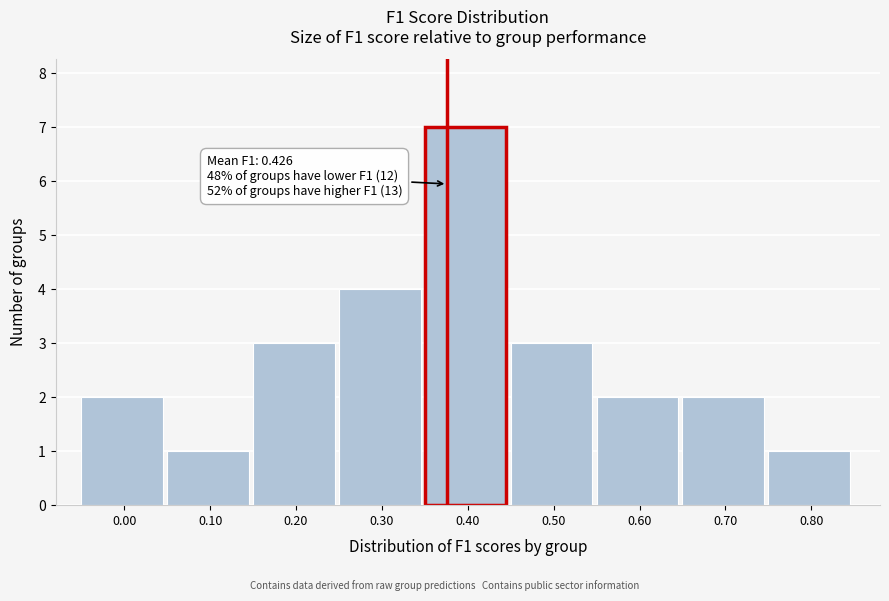

Reading right to left, what are all the values shown in this chart?

1	2	2	3	7	4	3	1	2